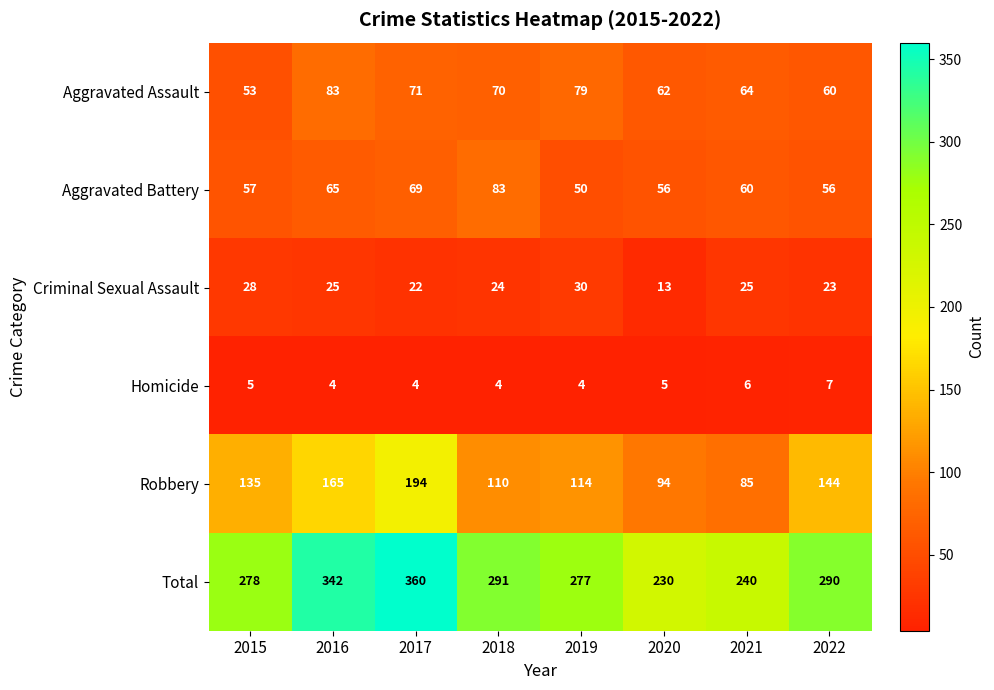

The value of Total at 2018 is 291. True or false?

True